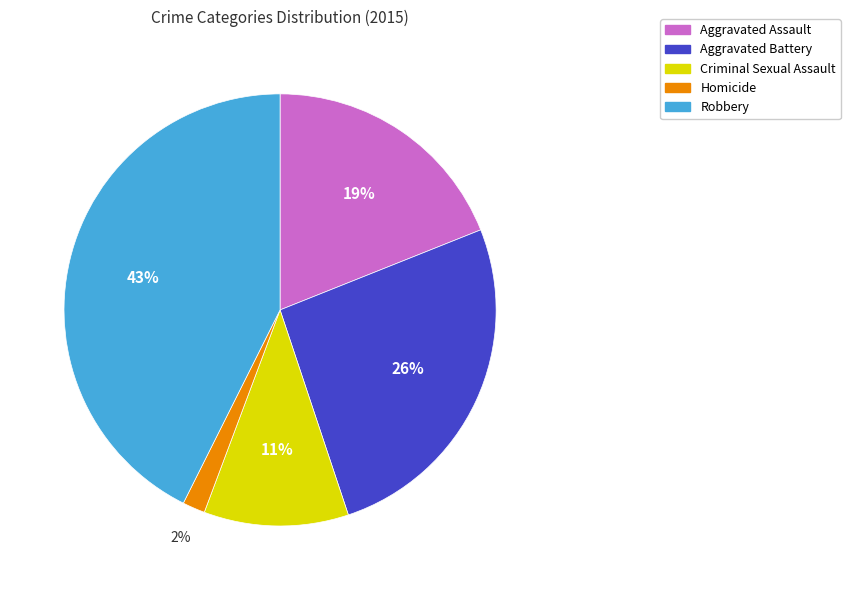

What is the ratio of the value at Homicide to the value at Aggravated Assault?

0.1